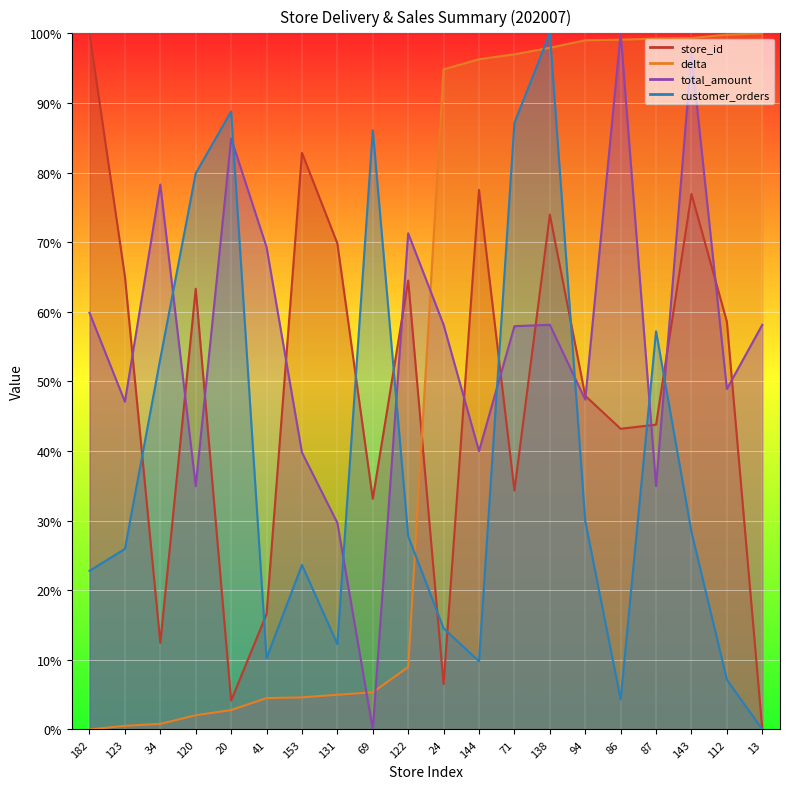

How many times do total_amount and store_id cross each other?

13